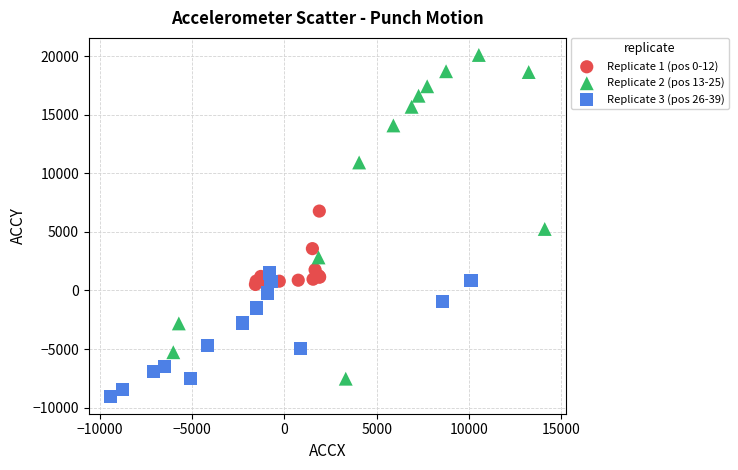

Which series reaches the maximum Y coordinate?

Replicate 2 (pos 13-25)